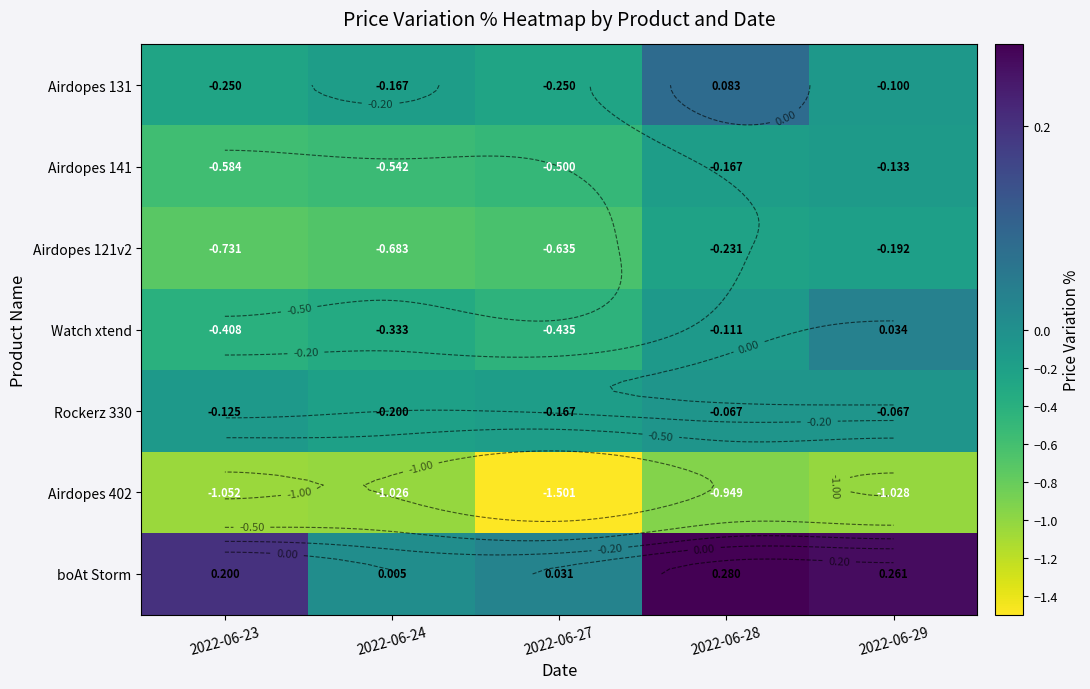

What is the difference between the highest and lowest values at 2022-06-27?

1.5